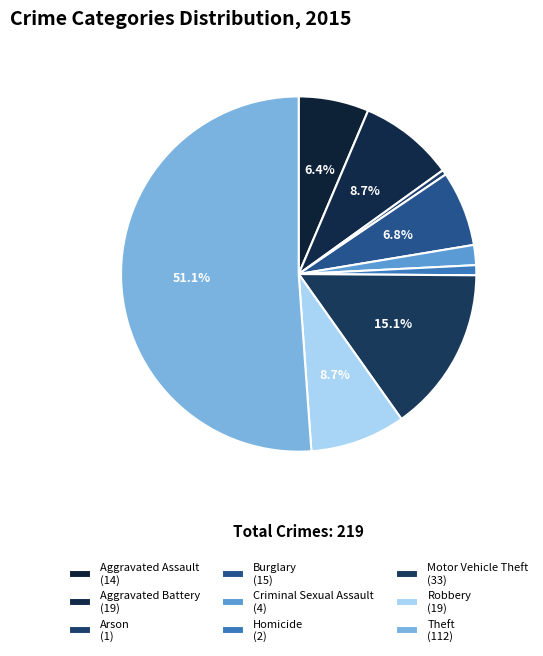

How many segments does this pie chart have?

9